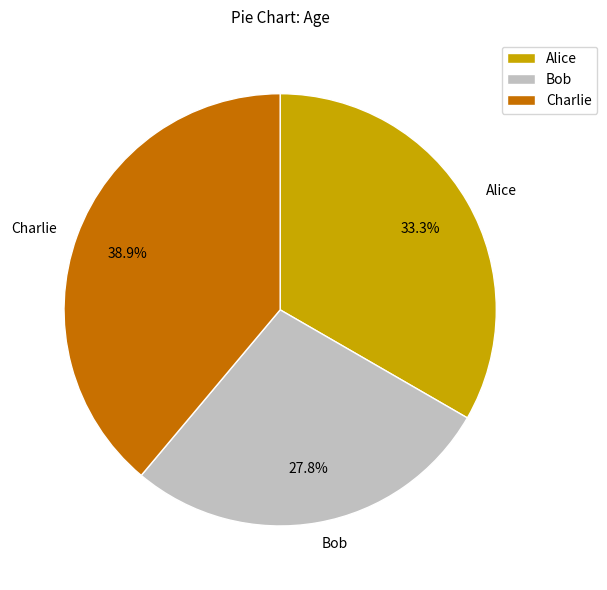

Combined, what portion of the pie is Charlie and Alice?

72.2%